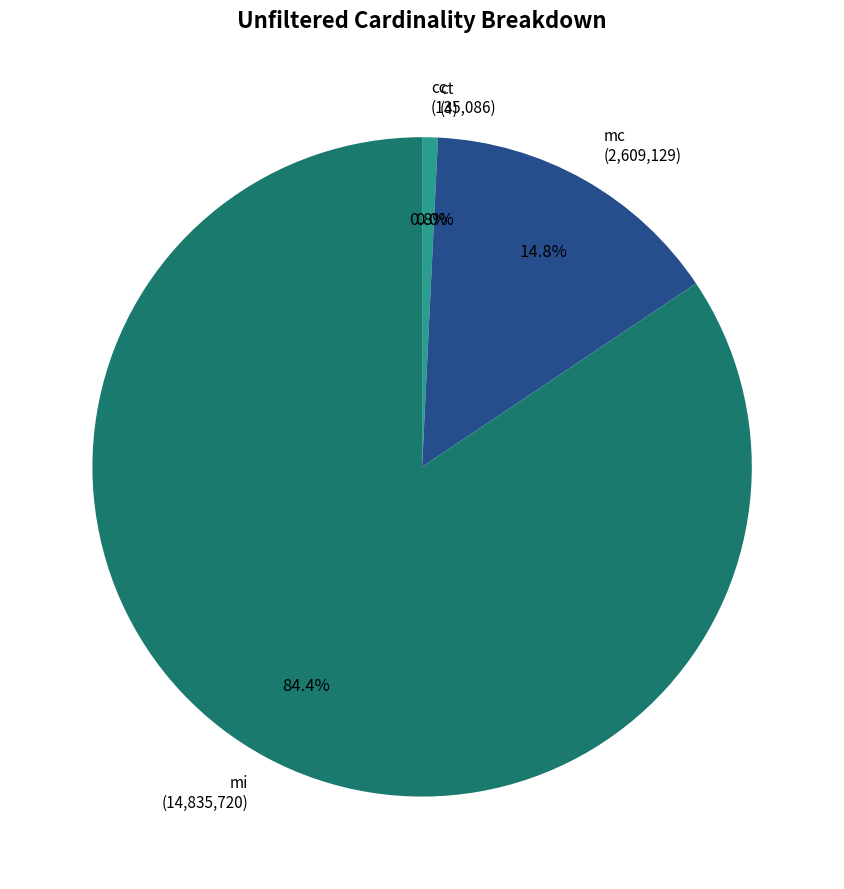

Which slice represents more than half of the pie?

mi